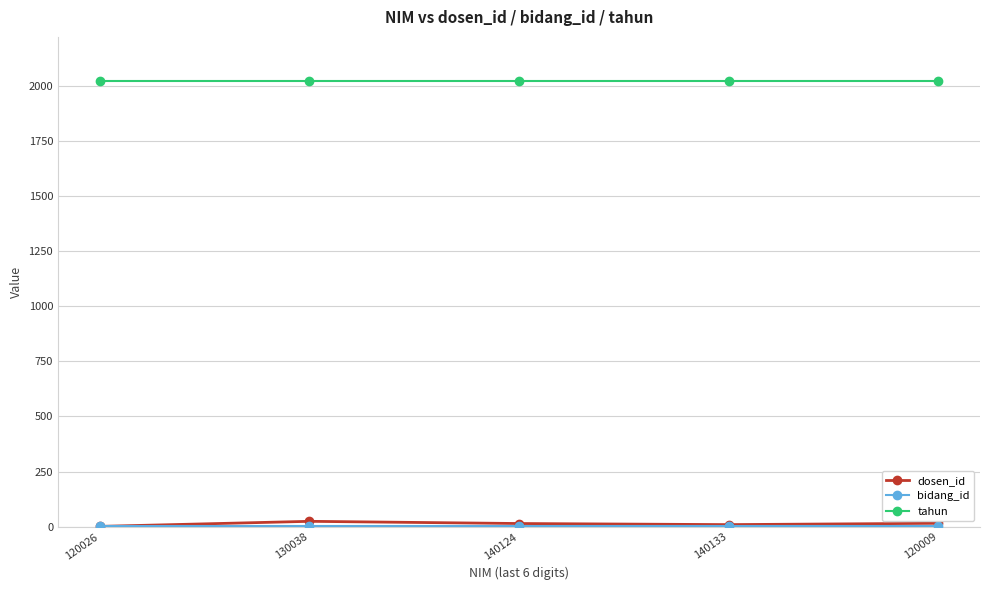

Which series has the widest spread of values?

dosen_id